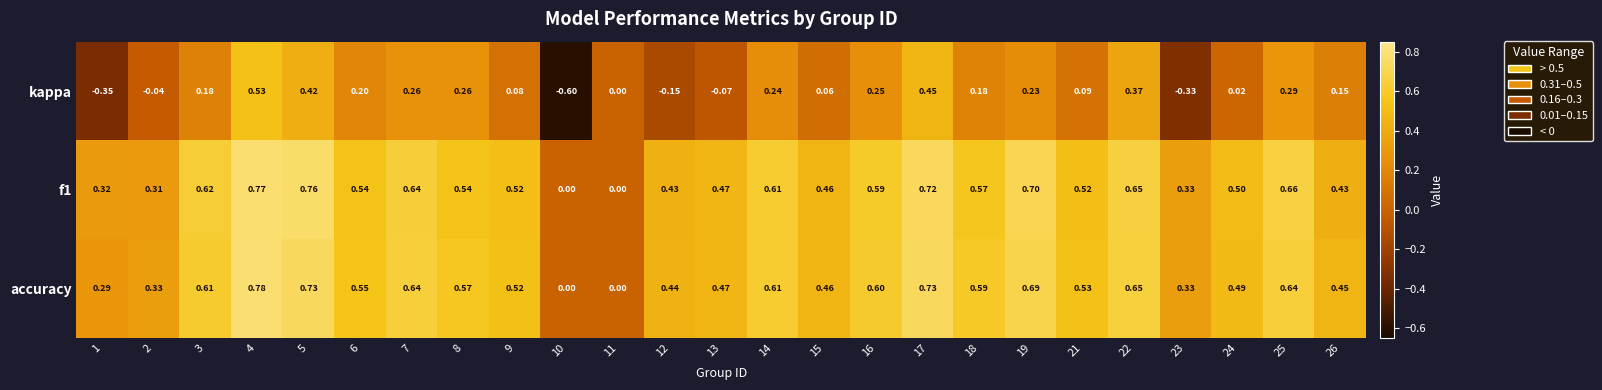

List the series in order of their peak value, lowest first.

kappa, f1, accuracy